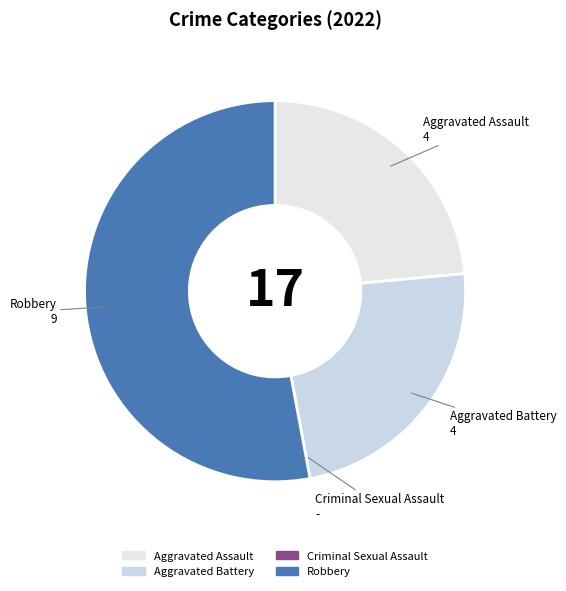

Which slice is the largest?

Robbery